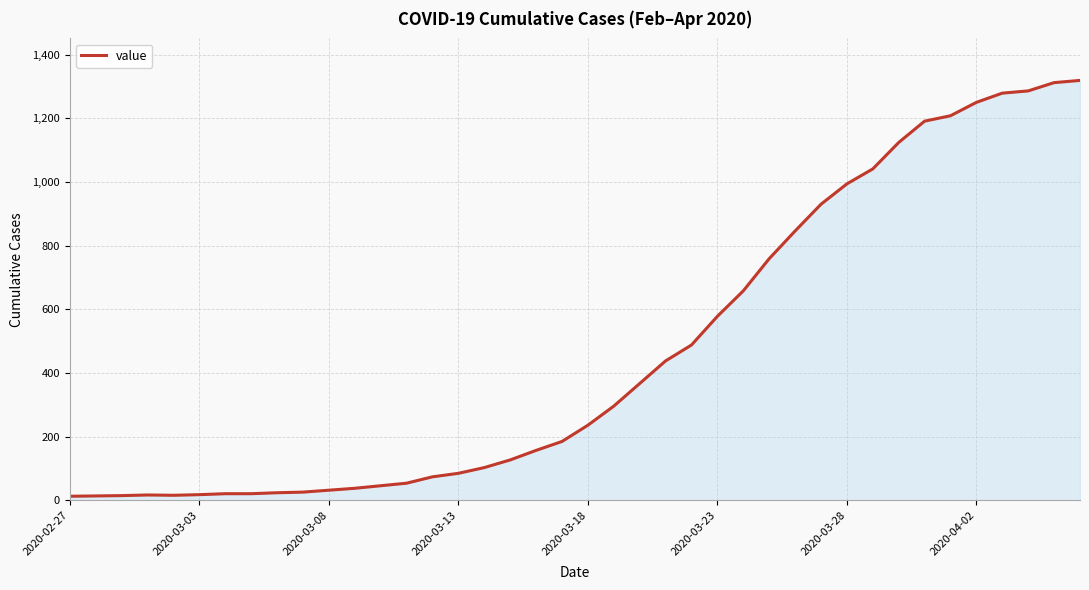

What is the difference between the maximum and minimum values?

1306